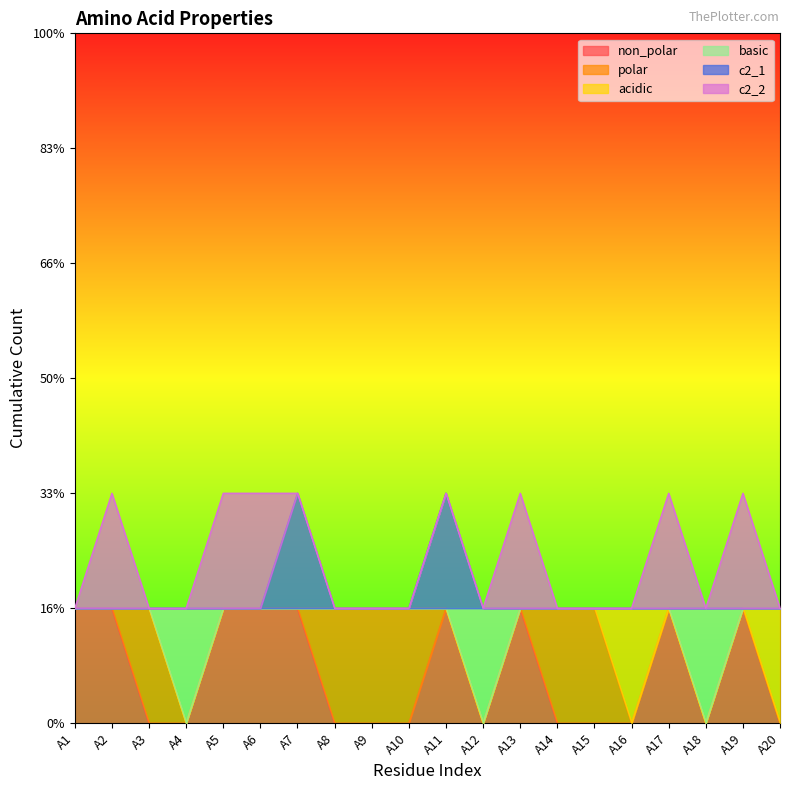

What is the difference between the non_polar values at A20 and A6?

1